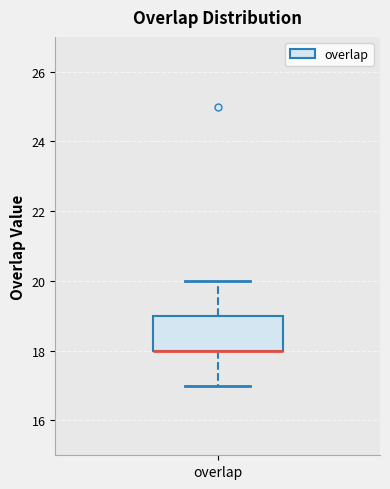

Where is the upper edge of the box for overlap on the y-axis? The values are not printed on the chart, so give them approximately, as read against the axis.

19